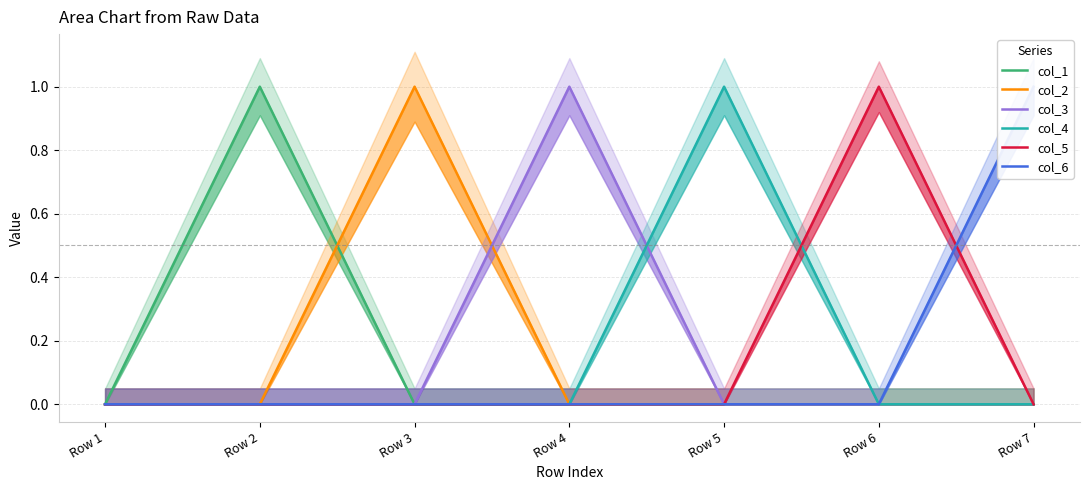

True or false: col_2 and col_5 intersect in this chart.

False